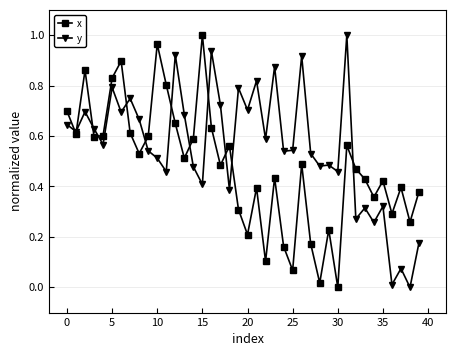

In x, how many points are higher than both neighbors (excluding endpoints)?

12